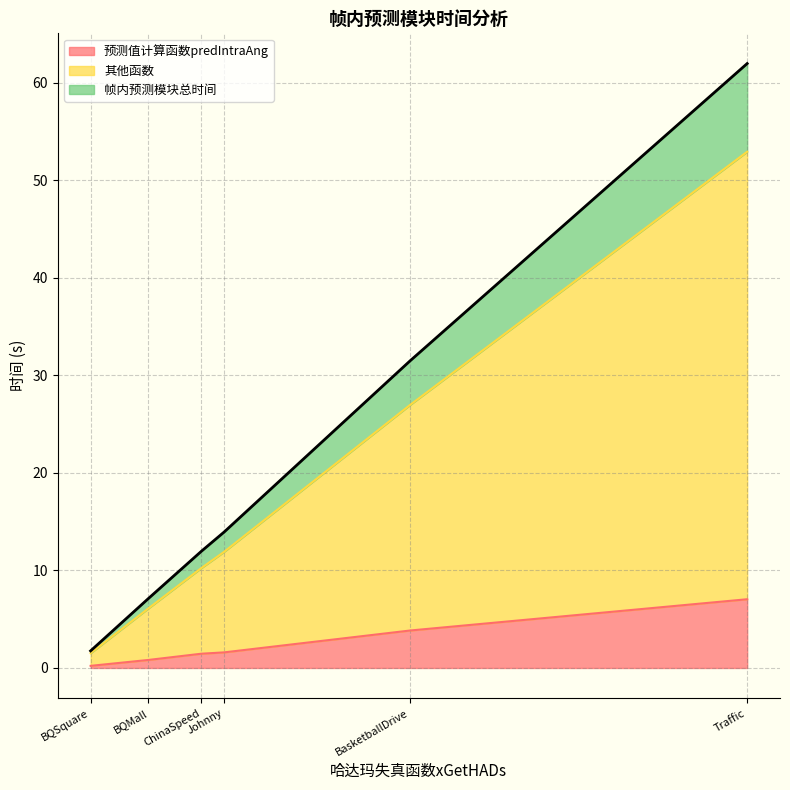

What is the maximum value for 预测值计算函数predIntraAng?

7.0